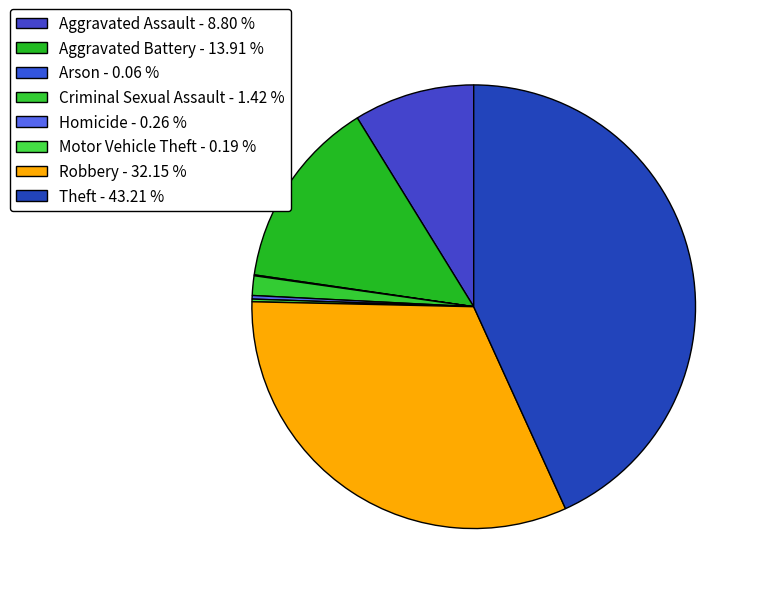

The Arson slice represents 14% of the pie. True or false?

False